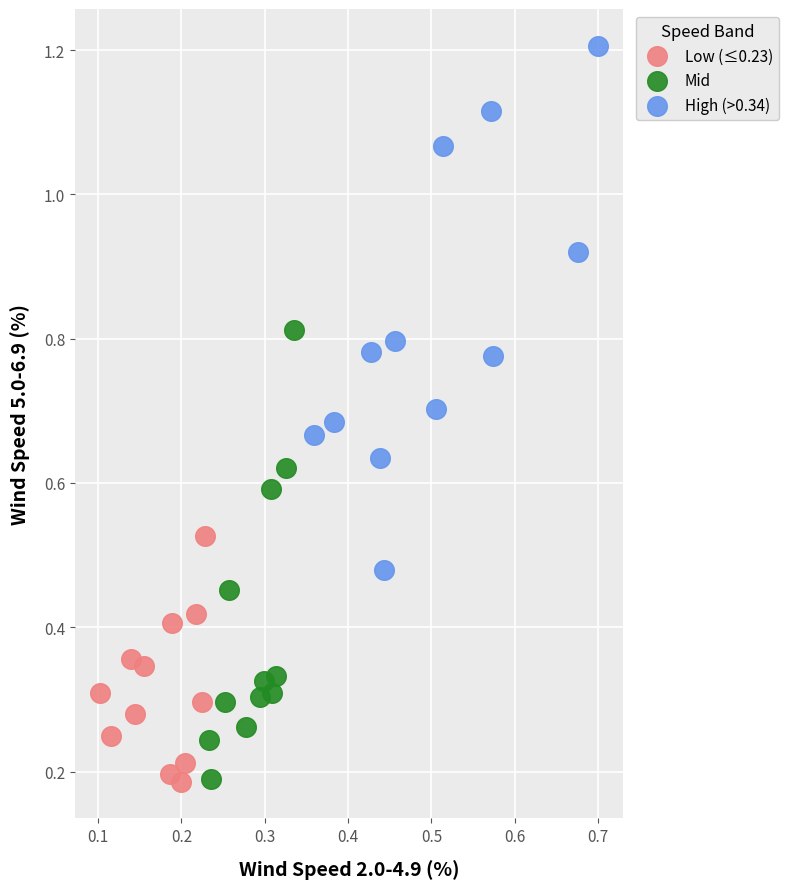

Which series has the widest spread of Y values?

High (>0.34)